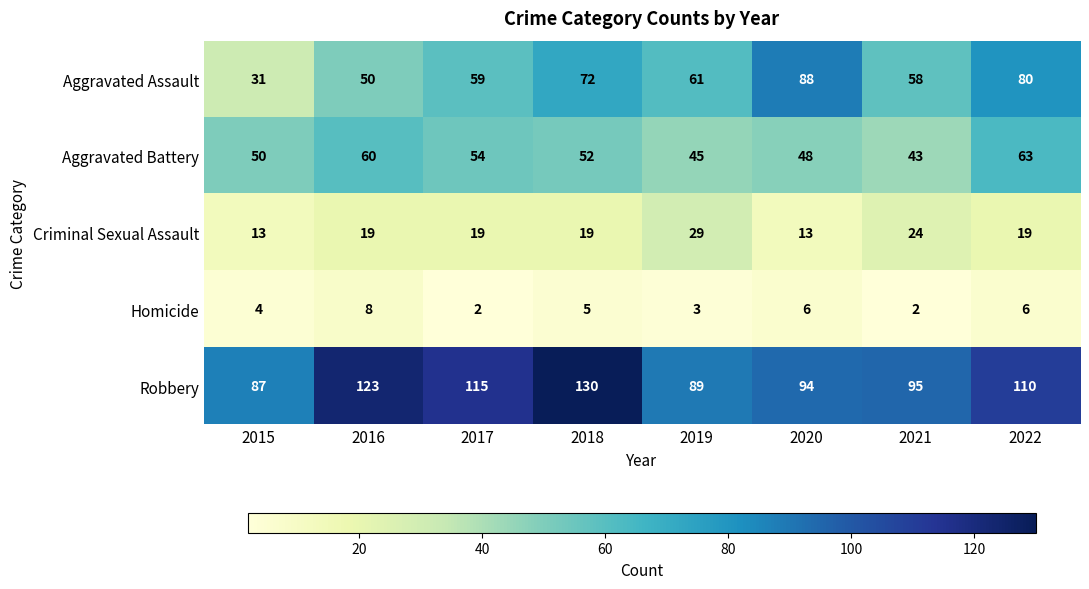

How many series are shown in this chart?

5